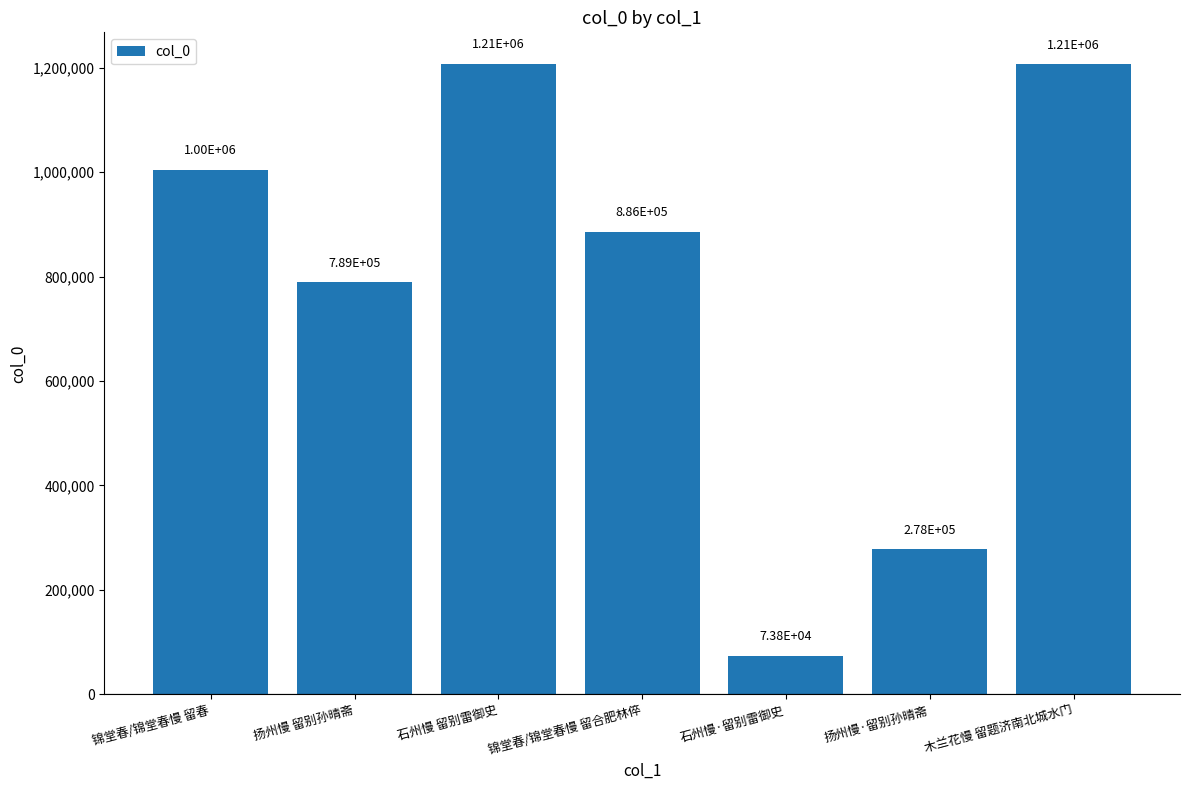

List the labels in order of value, largest first.

石州慢 留别雷御史, 木兰花慢 留题济南北城水门, 锦堂春/锦堂春慢 留春, 锦堂春/锦堂春慢 留合肥林倅, 扬州慢 留别孙晴斋, 扬州慢·留别孙晴斋, 石州慢·留别雷御史